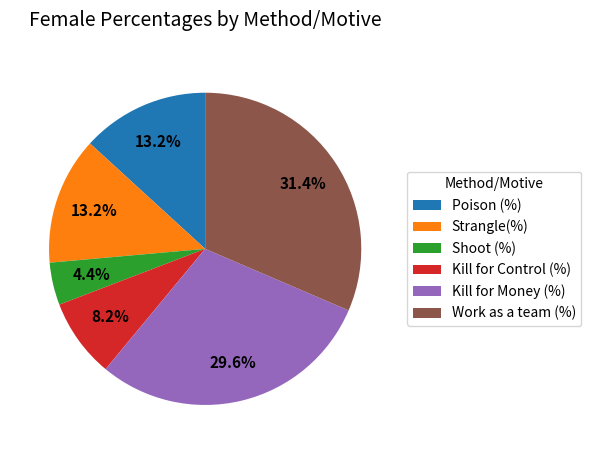

Combined, do Shoot (%) and Poison (%) account for over 50%?

No